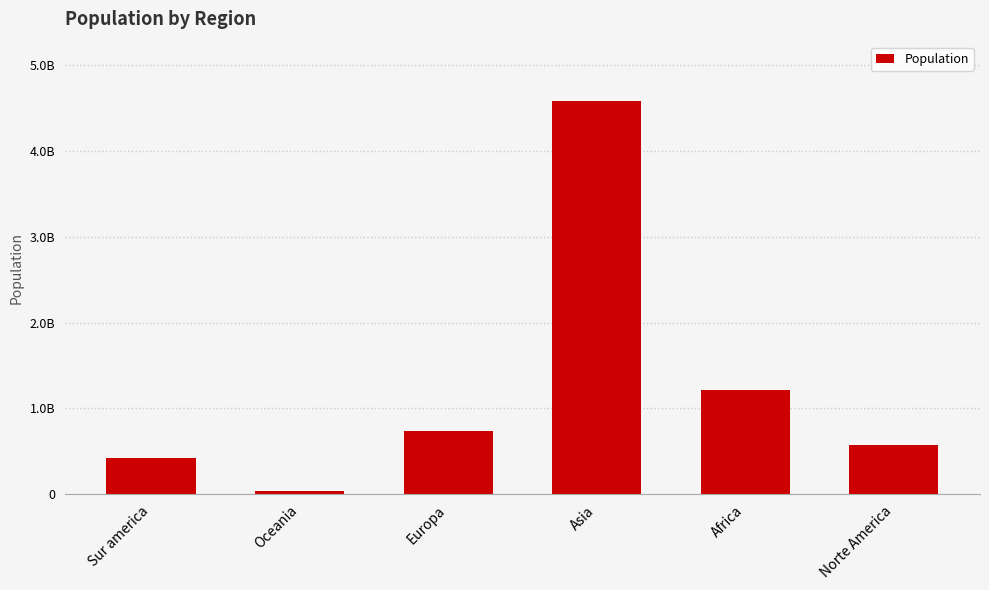

List the labels in order of value, smallest first.

Oceania, Sur america, Norte America, Europa, Africa, Asia